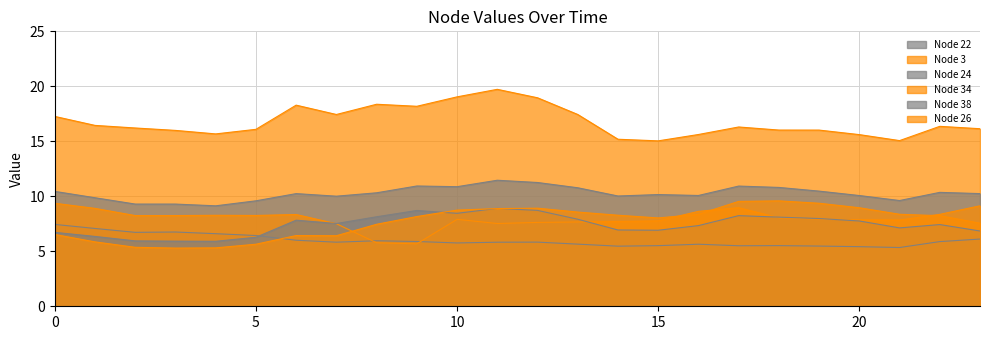

At which category does Node 34 reach its first local peak?

4